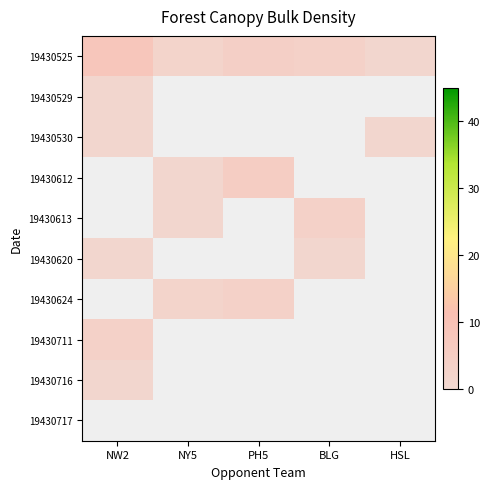

What is the spread (max minus min) of values at PH5?

2.0